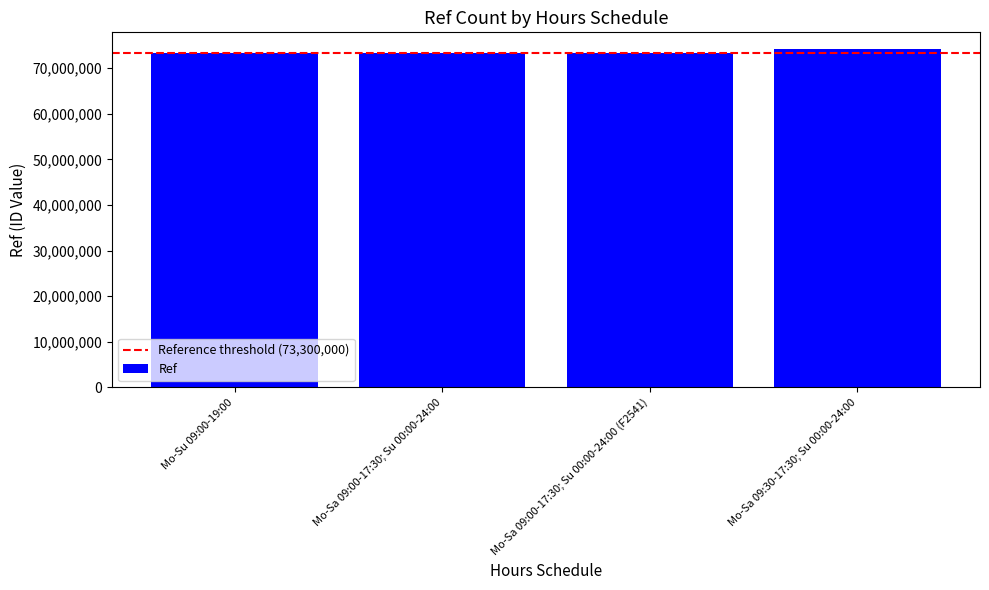

What is the maximum value shown in the chart?

74175097